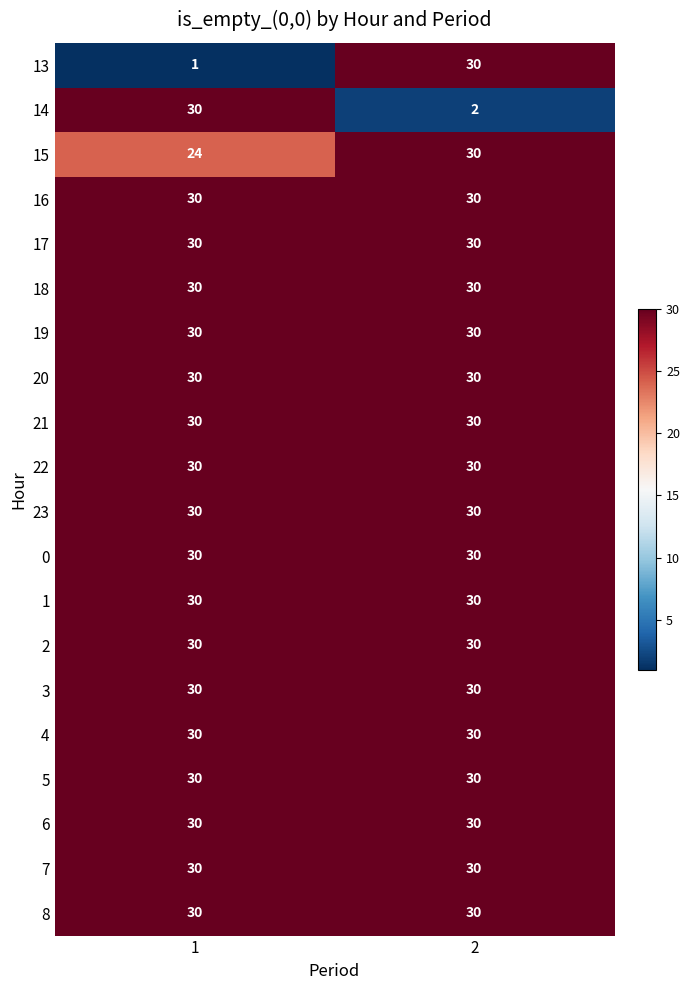

At which category is the sum across all series the highest?

2